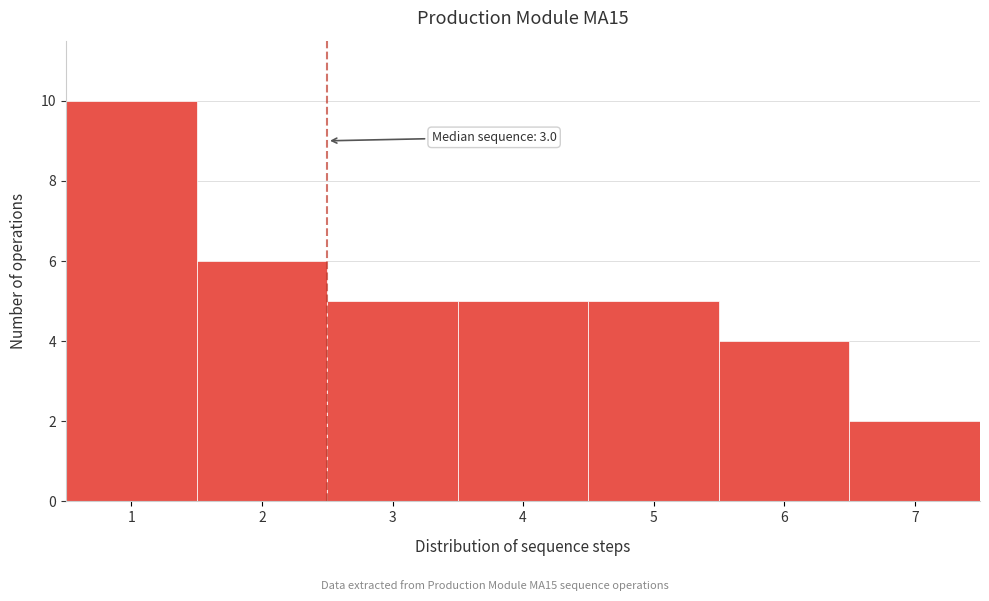

Reading left to right, list all the values displayed in this chart.

1=10	2=6	3=5	4=5	5=5	6=4	7=2